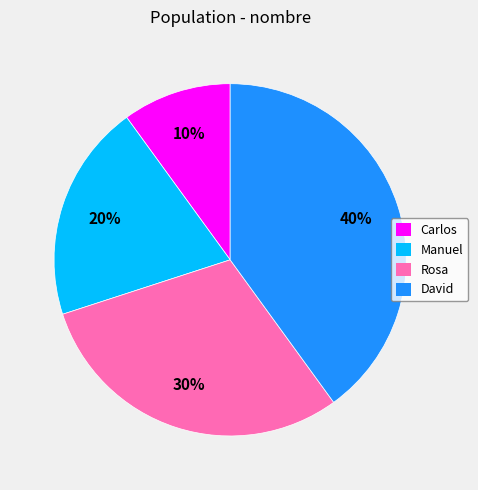

Approximately how many times larger is the value at Carlos compared to Rosa?

0.3